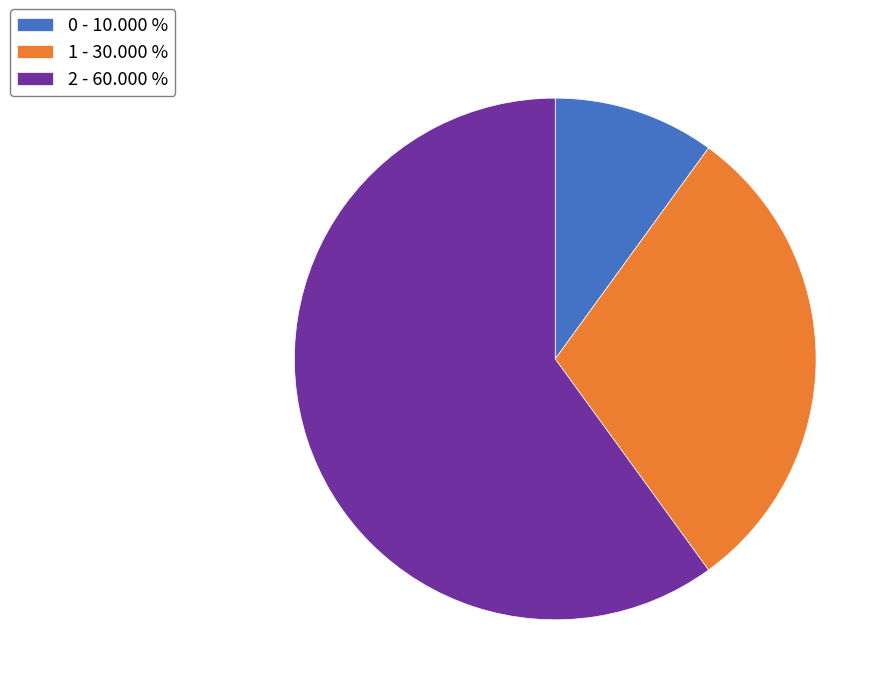

Is it true that 1 is 15% of the pie?

False